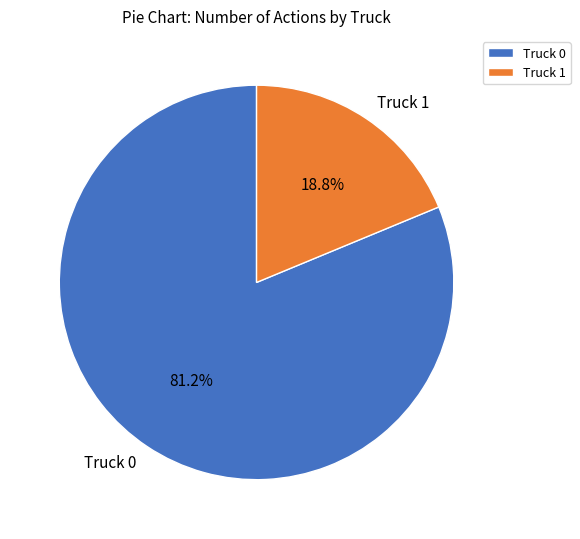

What percentage is the Truck 1 slice, to the nearest percent?

19%